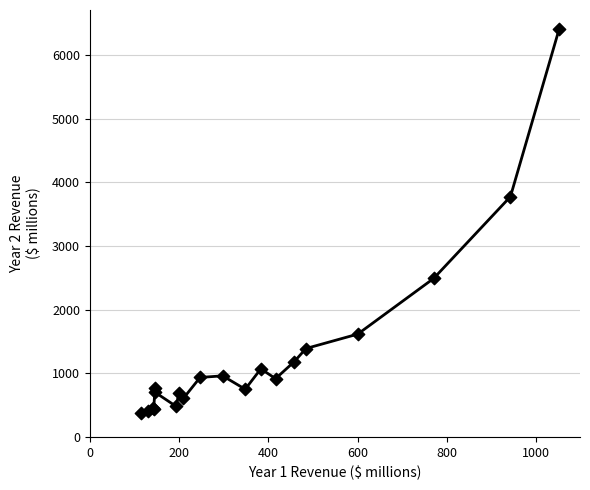

What Y value in the scatter plot is closest to 3386?

3774.0